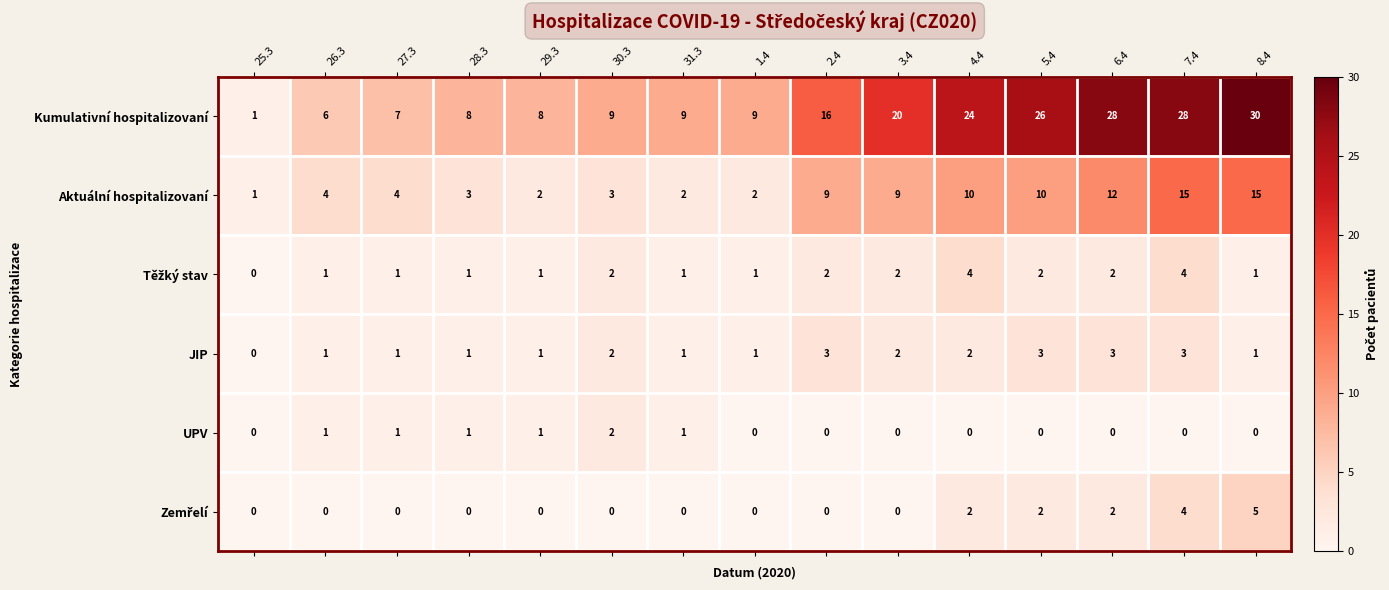

What is the sum of all UPV values?

7